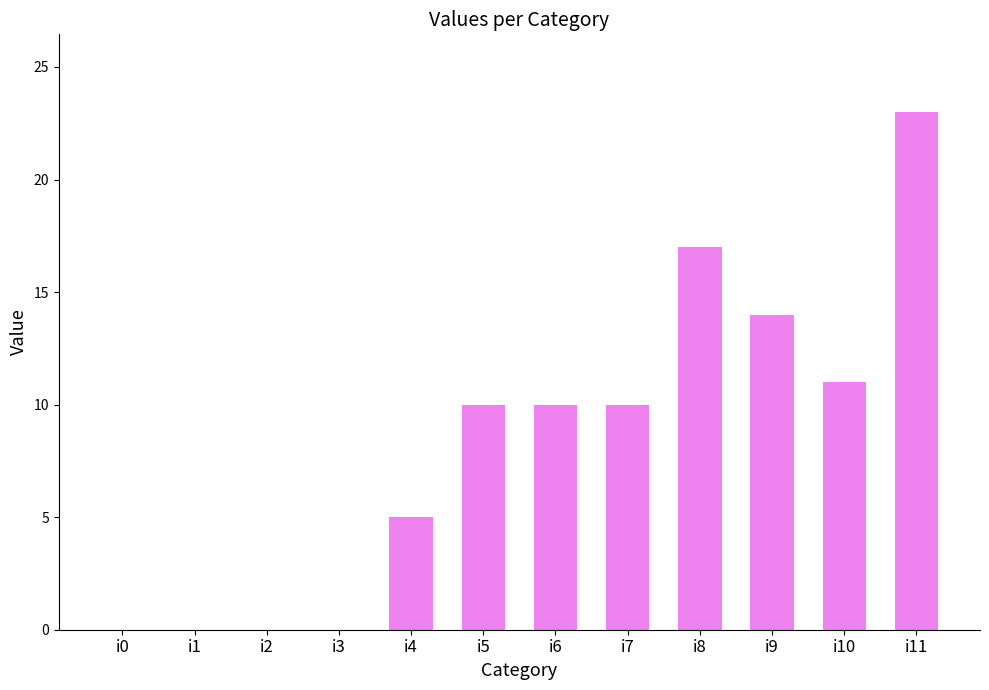

Reading left to right, transcribe all the data shown in this chart.

0	0	0	0	5	10	10	10	17	14	11	23